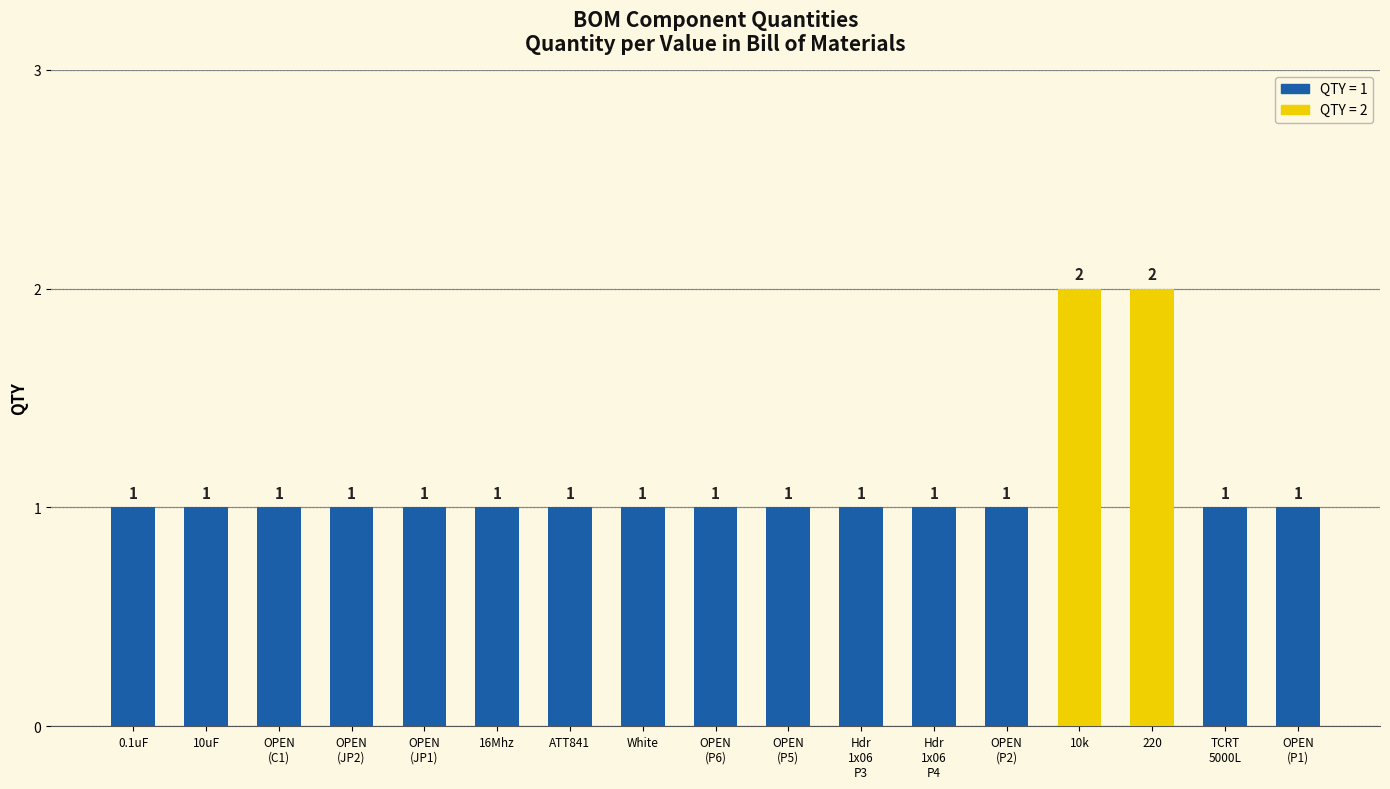

Does the chart contain stacked bars?

No